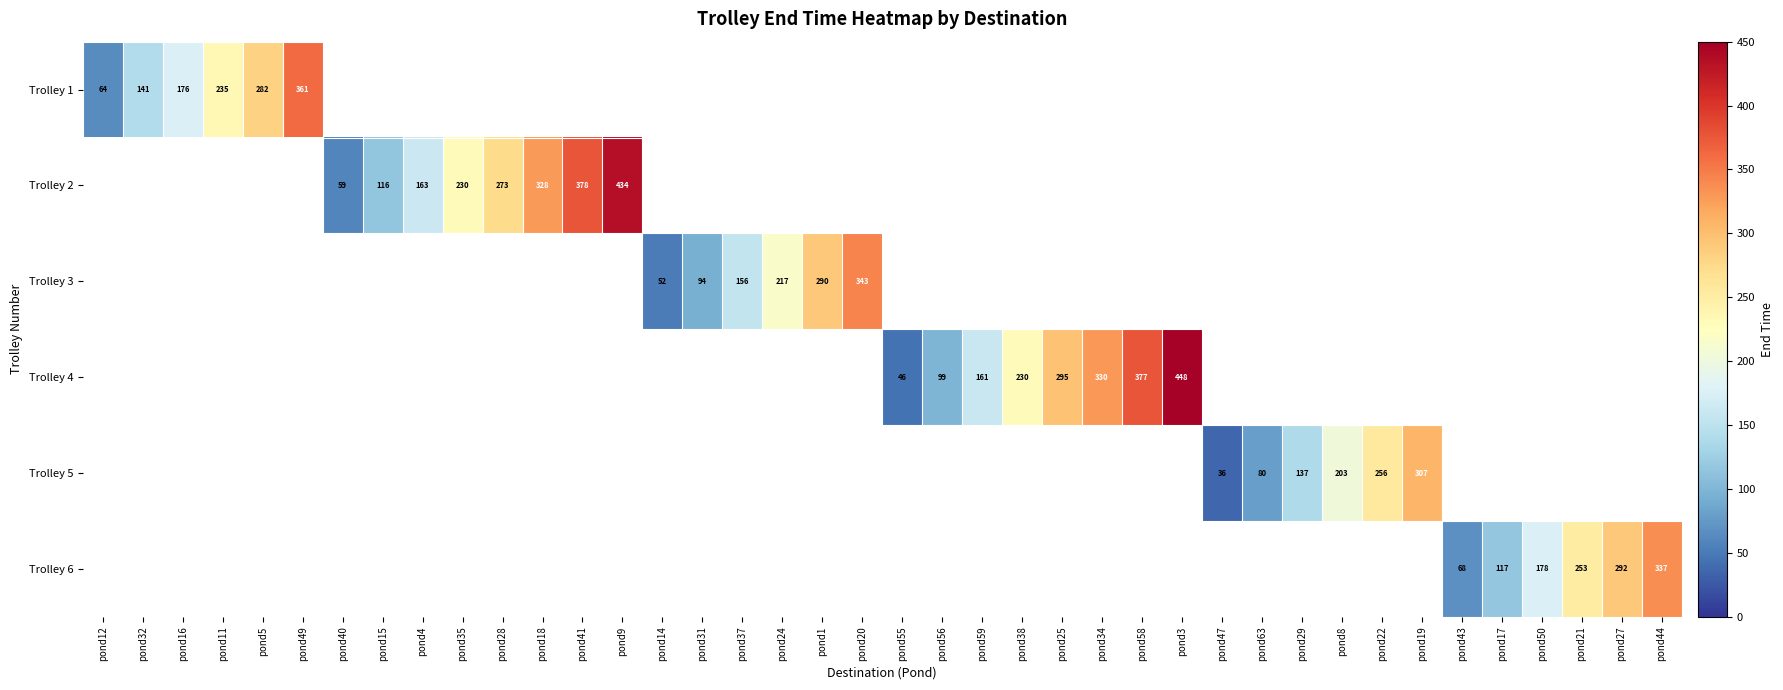

At which label is Trolley 1 closest to 212?

pond11